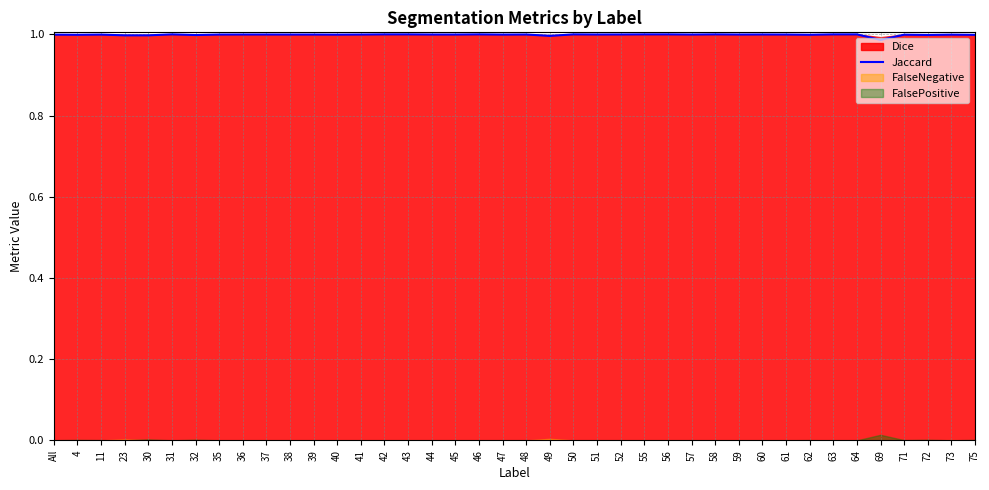

What is the label of the 27th point from the right?

41